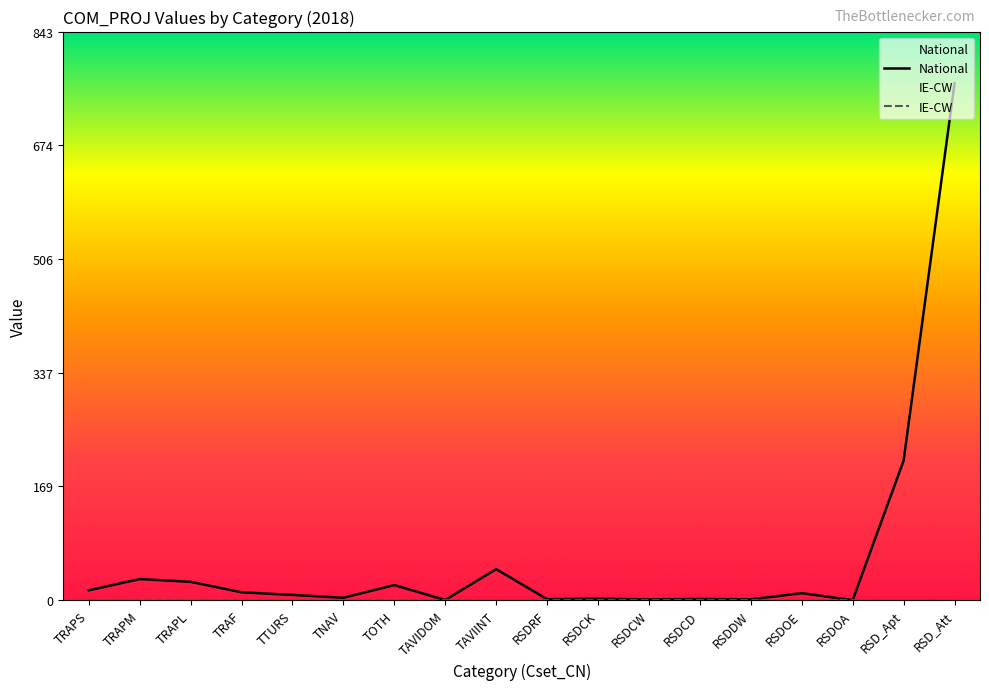

What is the difference between the second highest and second lowest values in the IE-CW series?

0.4